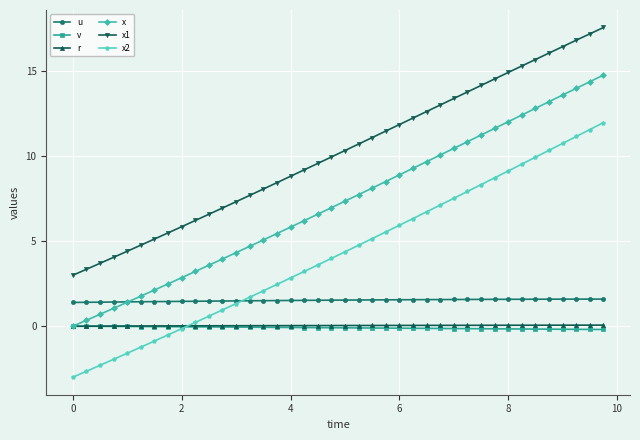

Which series has the largest total across all categories?

x1